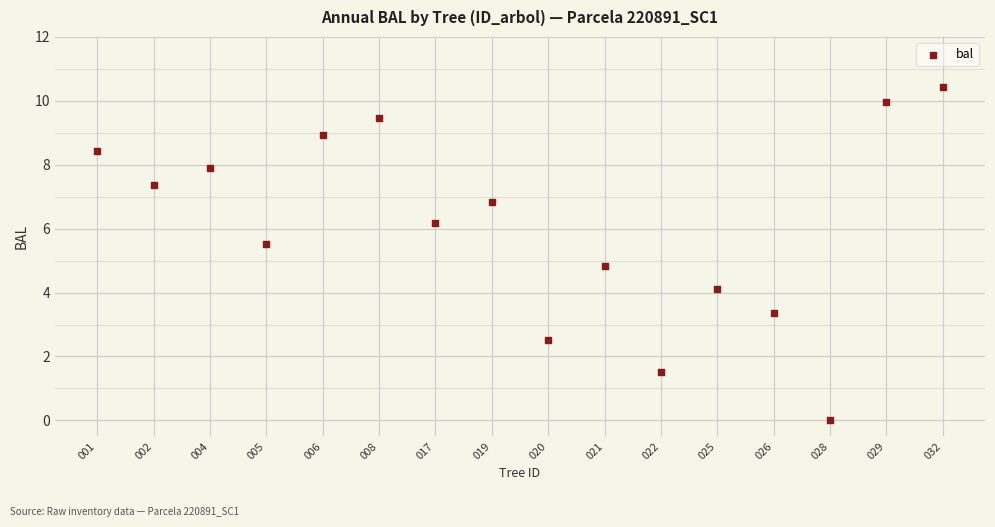

What Y value in the scatter plot is closest to 5?

4.8